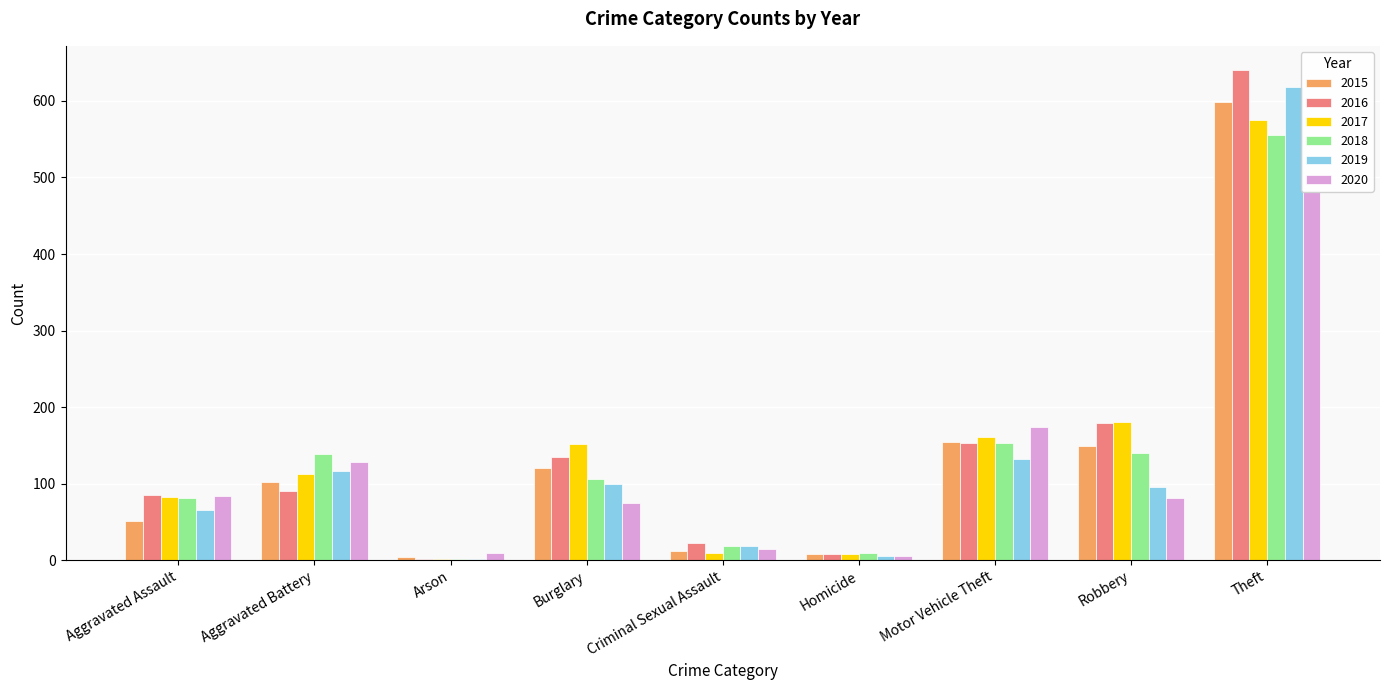

What is the spread (max minus min) of values at Arson?

8